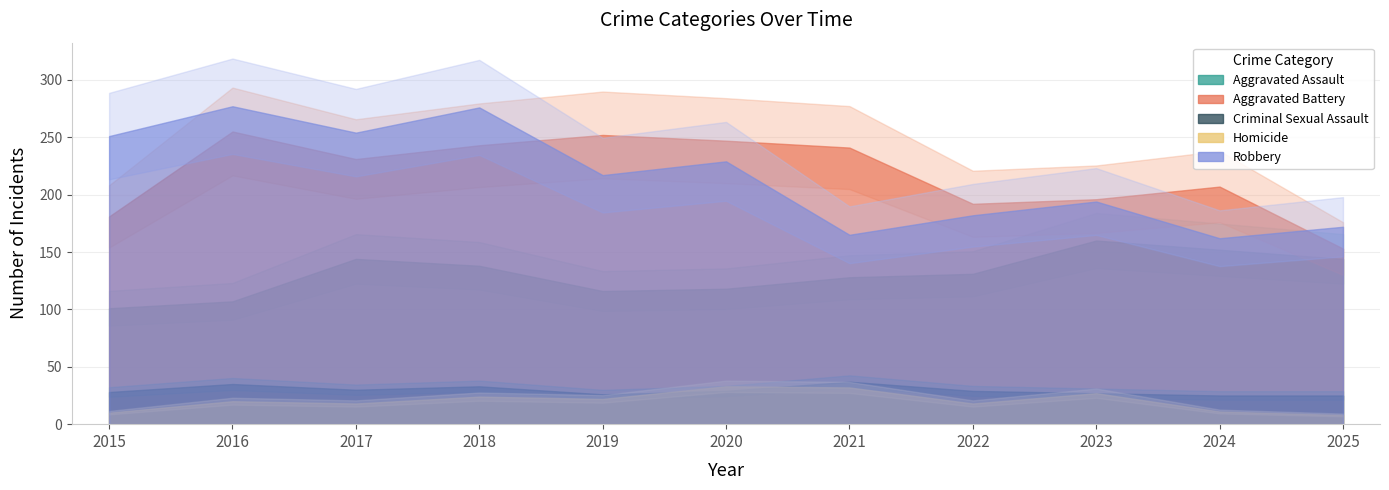

Reading left to right, what are all the values shown in this chart?

Aggravated Assault: 2015=101	2016=107	2017=144	2018=138	2019=116	2020=118	2021=128	2022=131	2023=160	2024=152	2025=144
Aggravated Battery: 2015=181	2016=255	2017=231	2018=243	2019=252	2020=247	2021=241	2022=192	2023=196	2024=207	2025=153
Criminal Sexual Assault: 2015=28	2016=35	2017=30	2018=33	2019=26	2020=29	2021=37	2022=29	2023=27	2024=25	2025=25
Homicide: 2015=10	2016=20	2017=18	2018=24	2019=22	2020=33	2021=32	2022=18	2023=27	2024=11	2025=8
Robbery: 2015=251	2016=277	2017=254	2018=276	2019=217	2020=229	2021=165	2022=182	2023=194	2024=162	2025=172